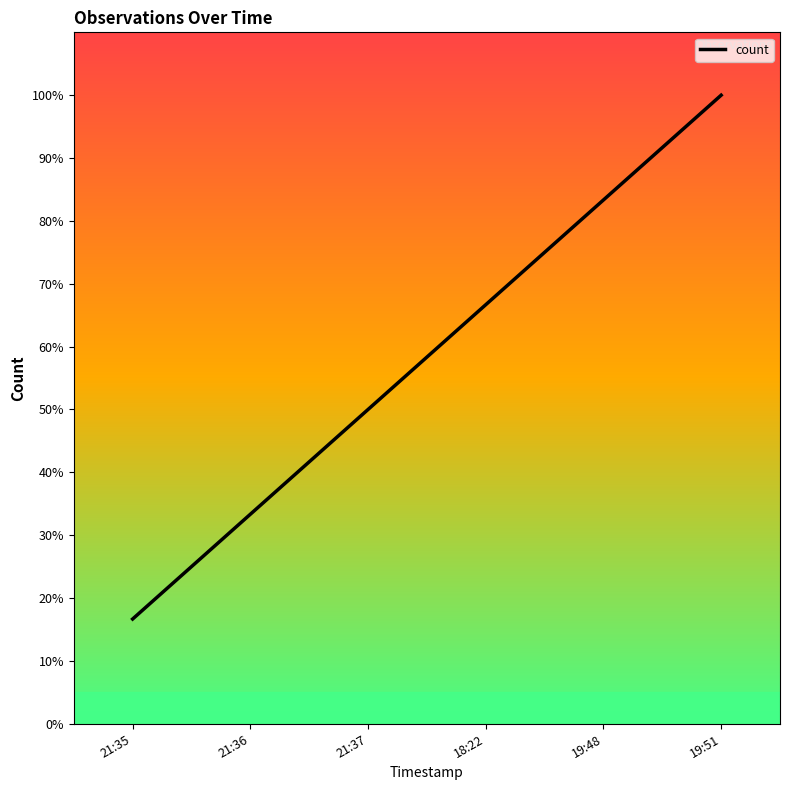

What is the difference between the second highest and minimum values?

66.7